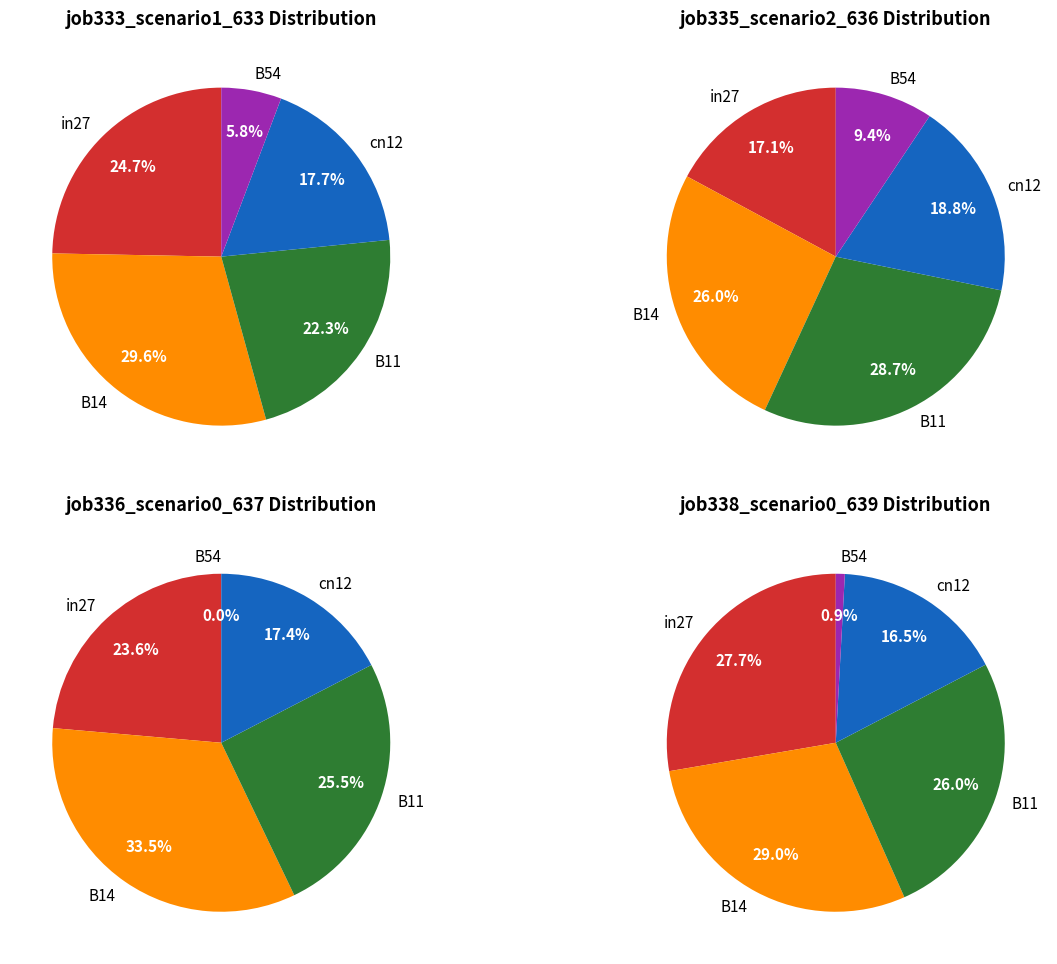

The B14 slice represents 46% of the pie. True or false?

False